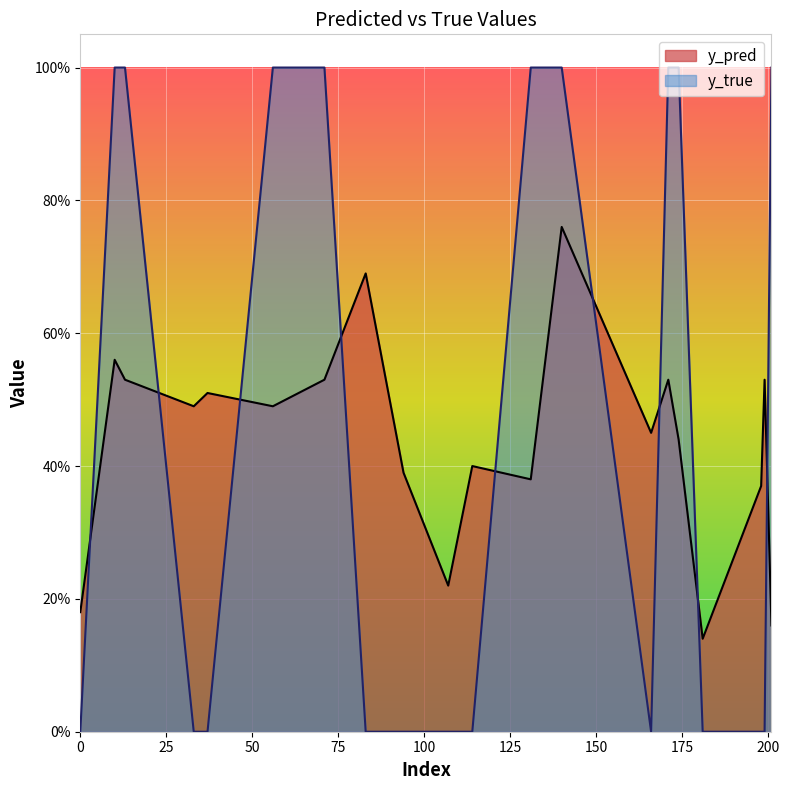

What is the total value across all series at 166?

0.5